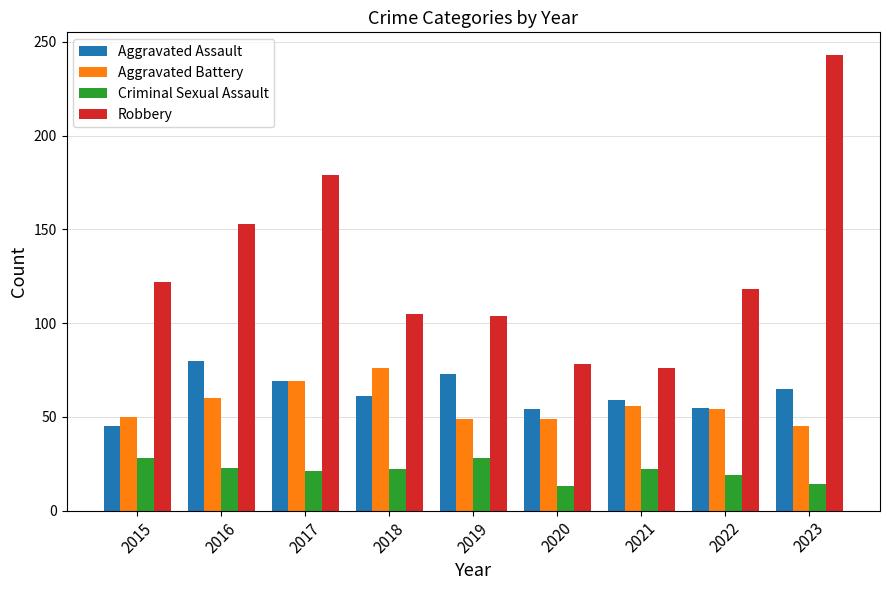

At which category is the sum across all series the highest?

2023